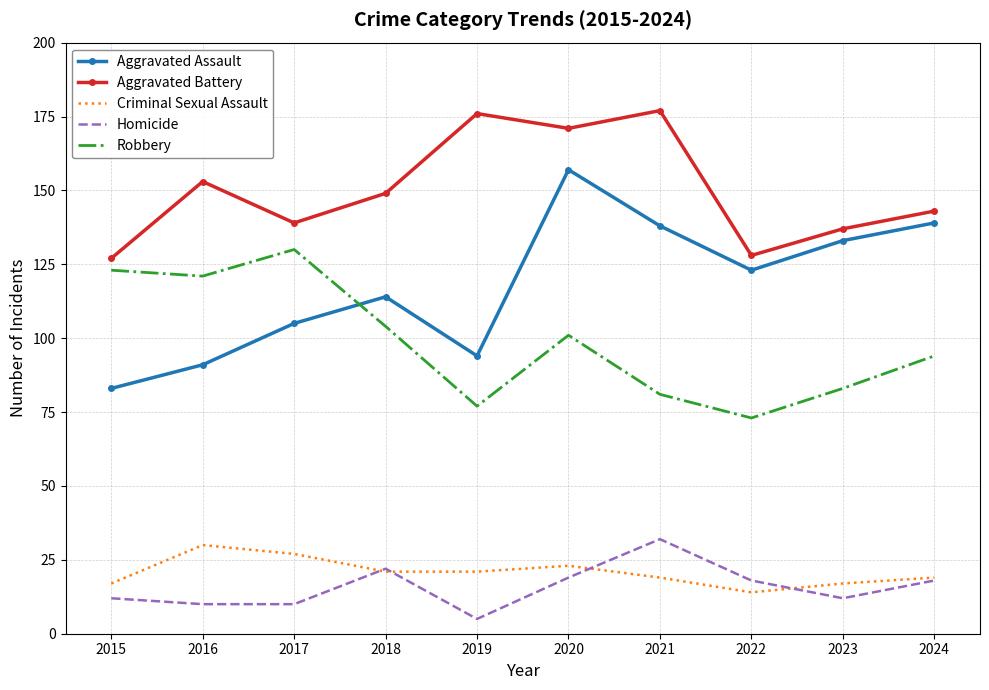

What is the maximum value shown in the chart?

177